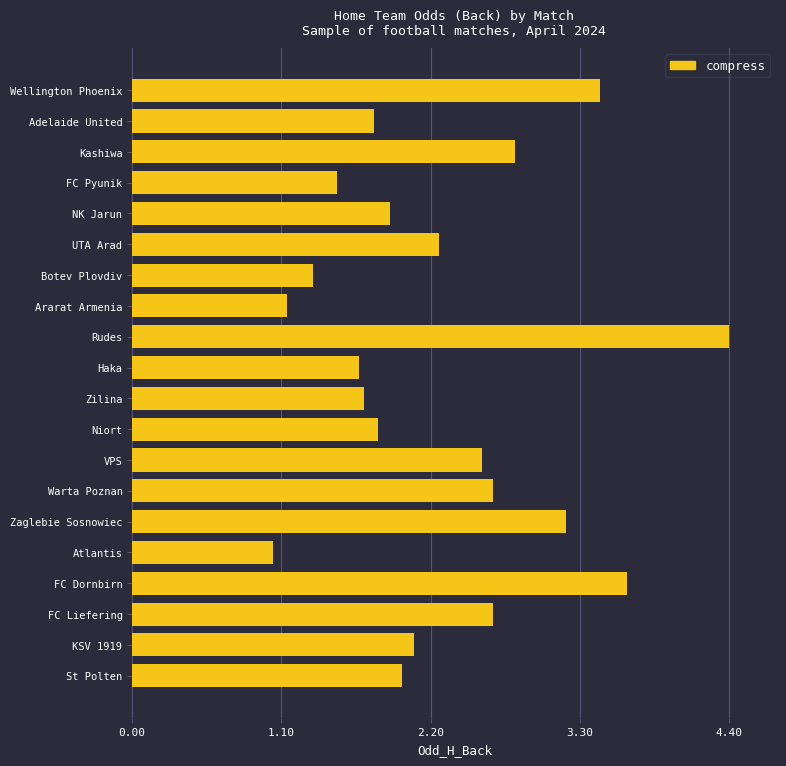

What is the sum of all values?

45.6